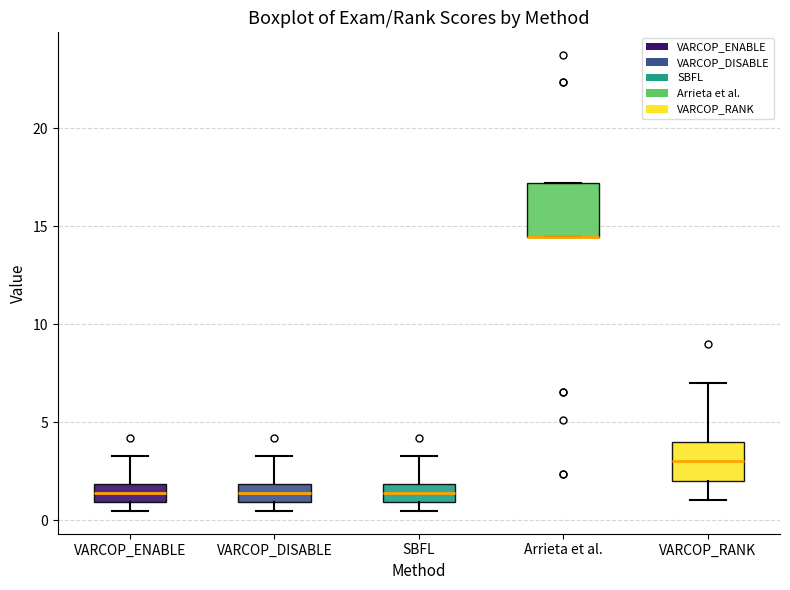

Which box is the tallest, from its lower edge to its upper edge?

Arrieta et al.